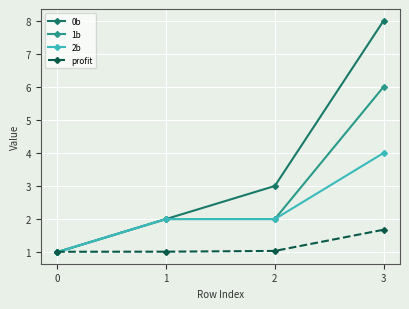

At which label does 0b reach its peak?

3